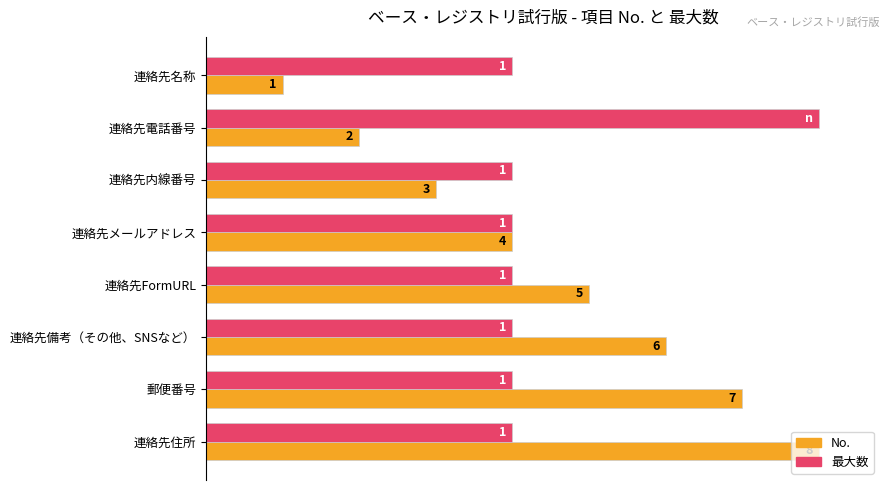

Reading left to right, extract all data points from this chart.

No.: 12.5	25.0	37.5	50.0	62.5	75.0	87.5	100.0
最大数: 50.0	100.0	50.0	50.0	50.0	50.0	50.0	50.0